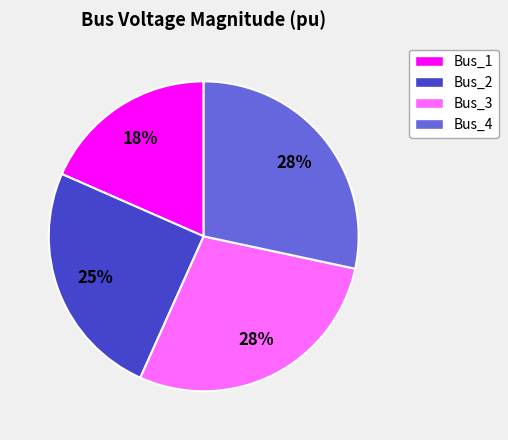

Is it true that Bus_4 is 28% of the pie?

True